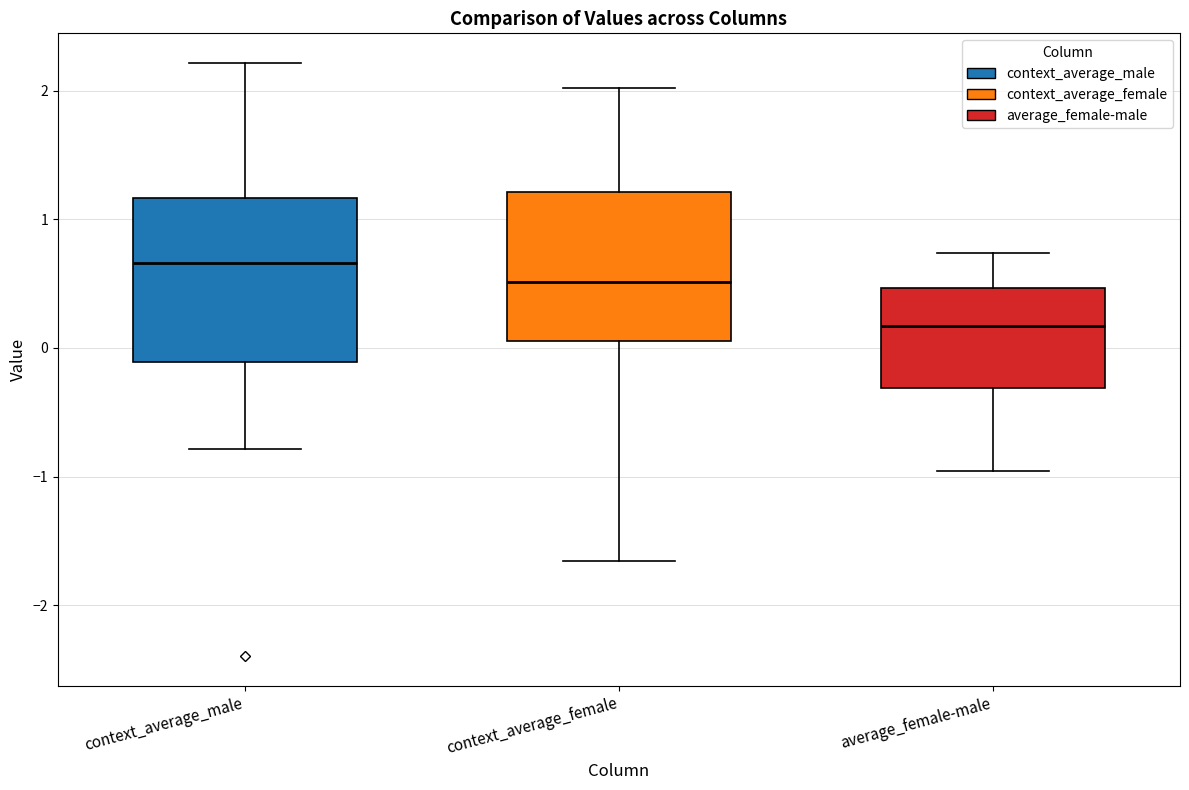

Reading left to right, transcribe this box plot: for each box, give where its median line is, the range the box spans, and where its two whiskers end, as read against the y-axis. The values are not printed on the chart, so give them approximately, as read against the axis.

context_average_male: median 0.7, box -0.1 to 1.2, whiskers -0.8 to 2.2
context_average_female: median 0.5, box 0.1 to 1.2, whiskers -1.7 to 2.0
average_female-male: median 0.2, box -0.3 to 0.5, whiskers -1.0 to 0.7